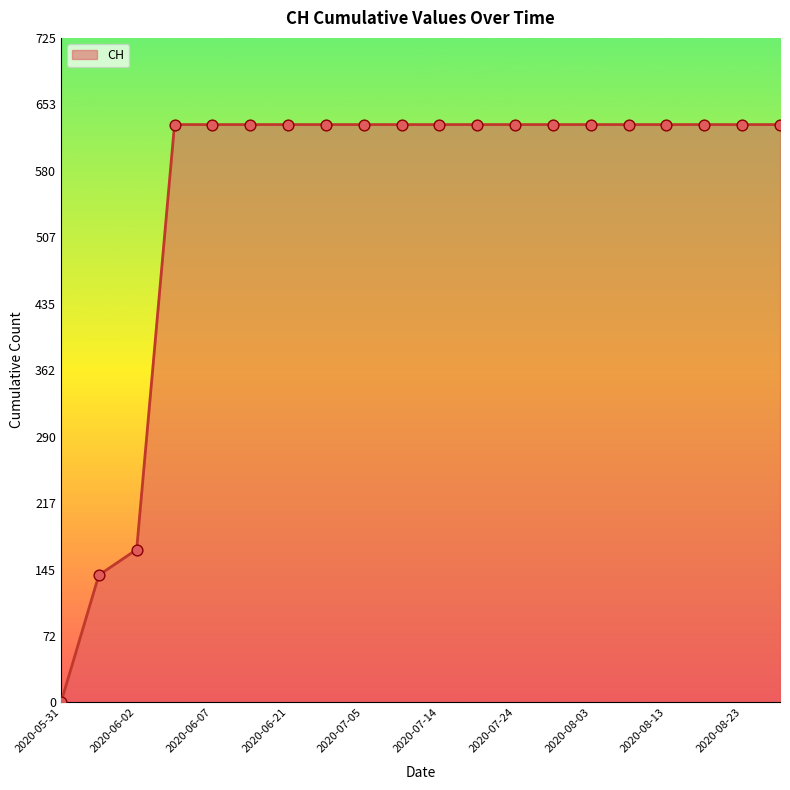

What is the difference between the maximum and minimum values?

631